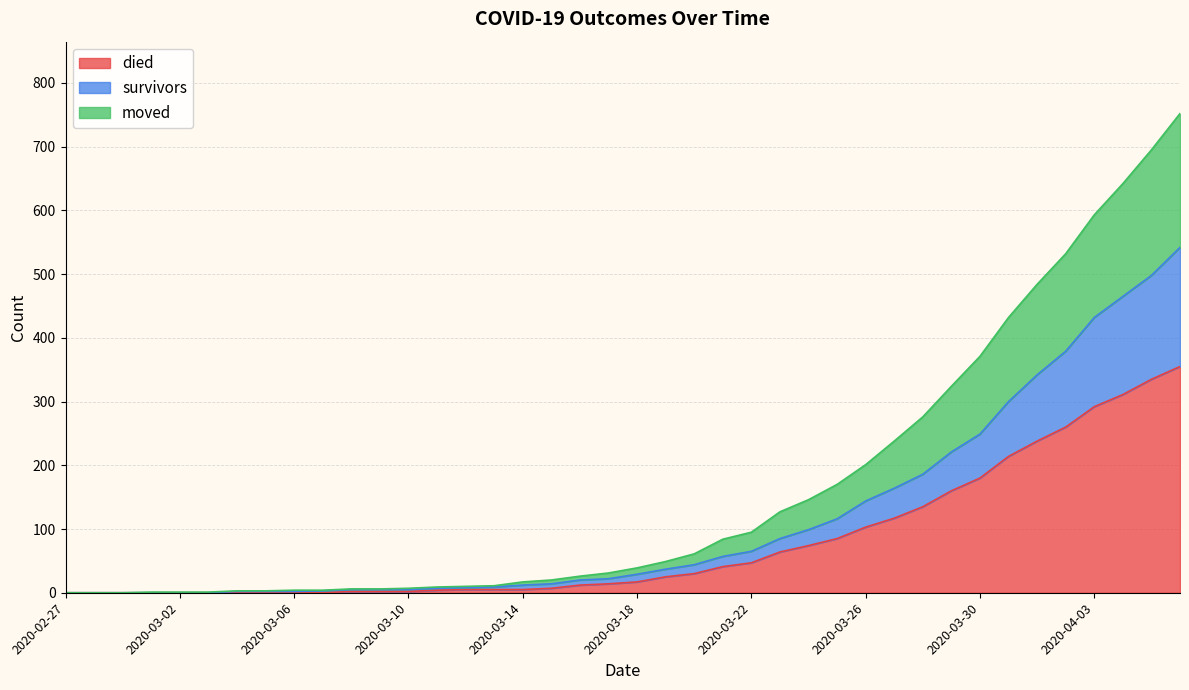

What are all the series names shown in the legend?

died, survivors, moved